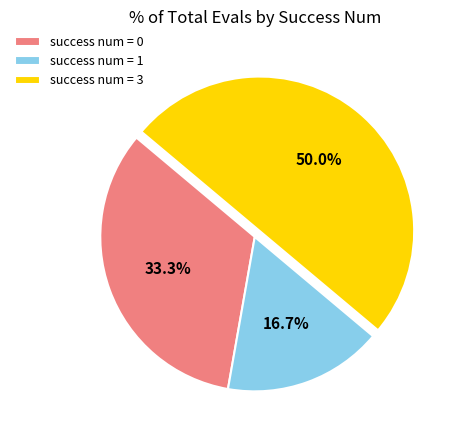

What percentage do success num = 0 and success num = 1 together represent?

50.0%